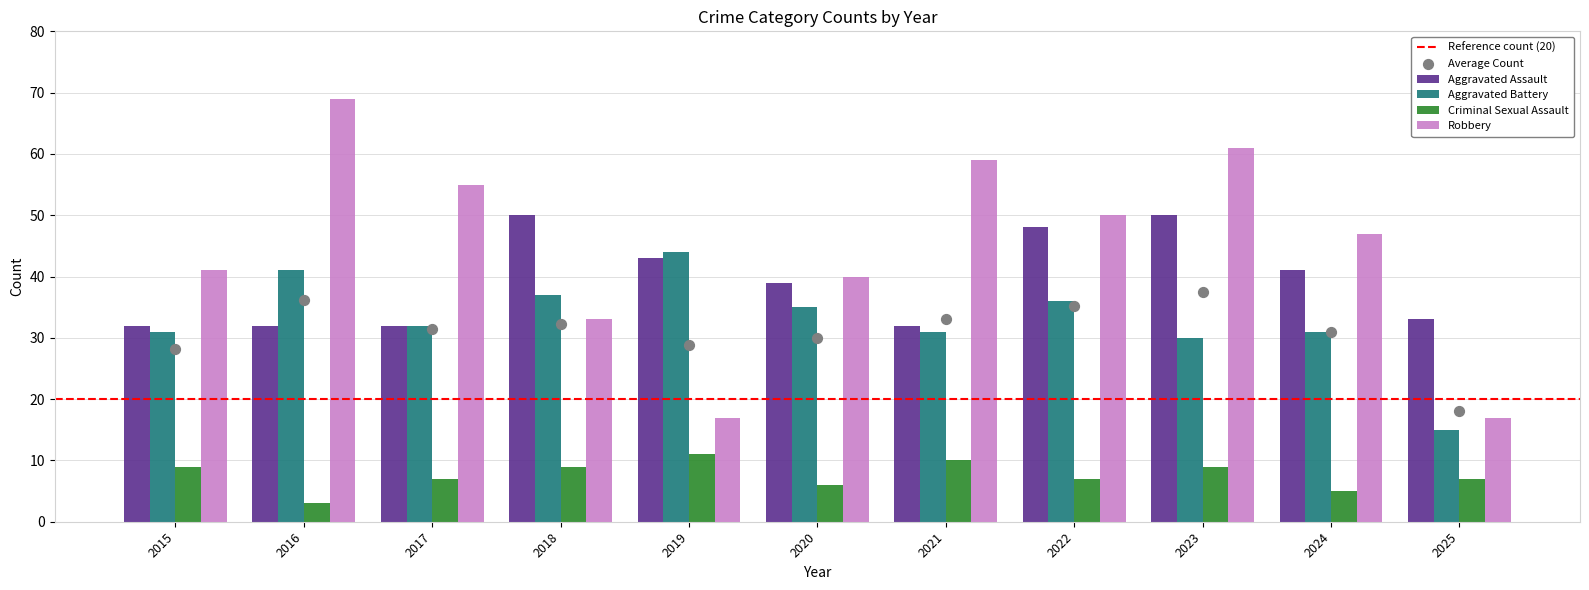

Which series contains the highest Y value?

Robbery